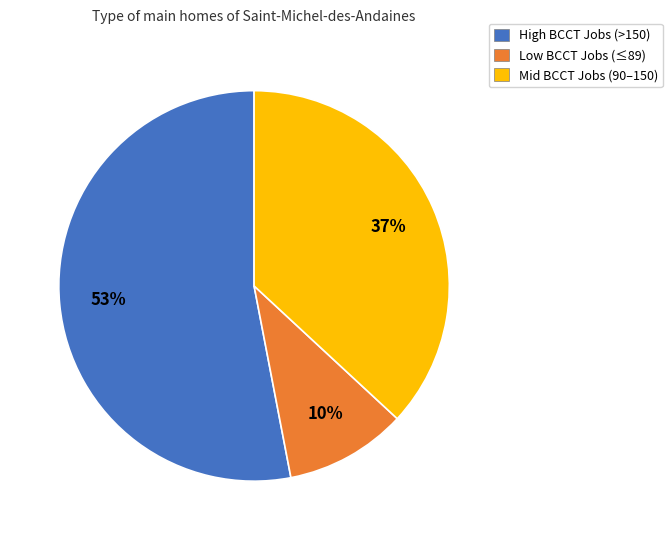

How many segments does this pie chart have?

3